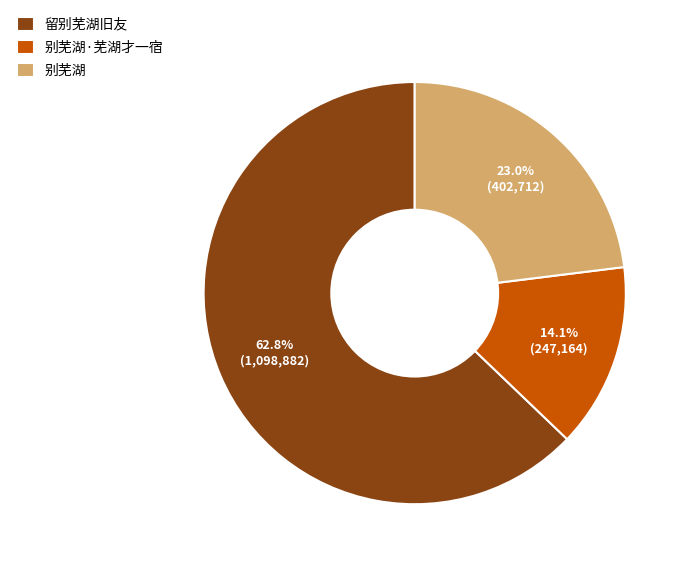

What percentage is the 别芜湖·芜湖才一宿 slice, to the nearest percent?

14%